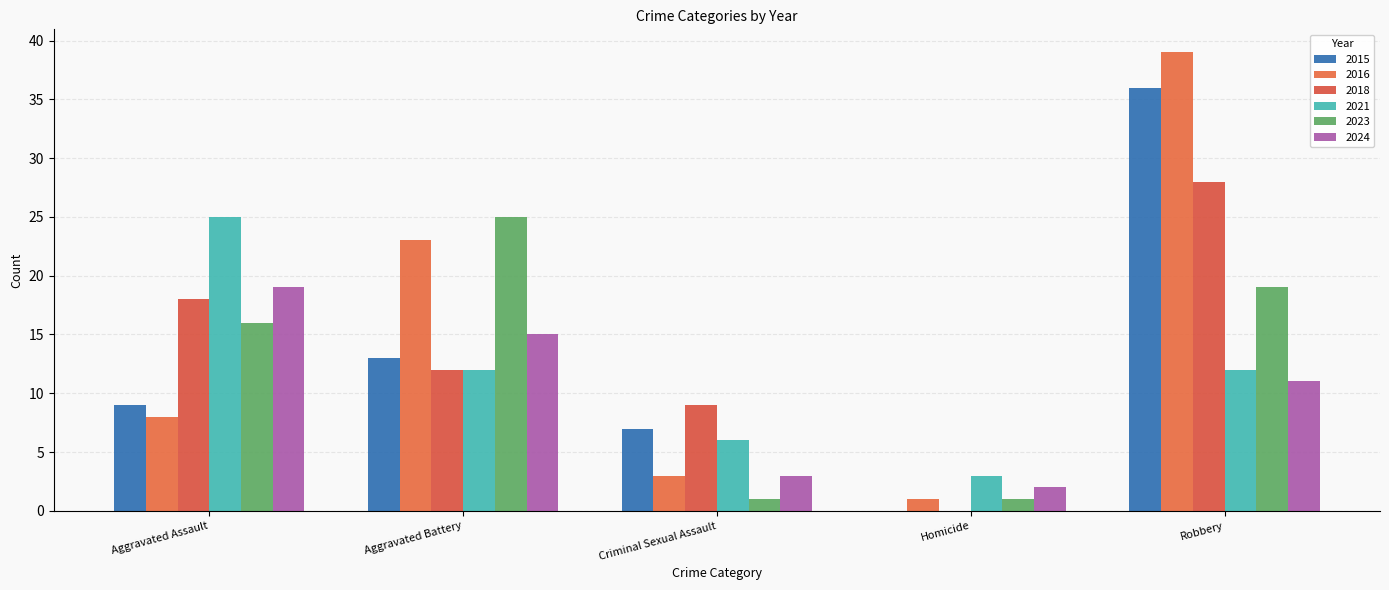

Reading left to right, list all the values displayed in this chart.

2015: Aggravated Assault=9	Aggravated Battery=13	Criminal Sexual Assault=7	Homicide=0	Robbery=36
2016: Aggravated Assault=8	Aggravated Battery=23	Criminal Sexual Assault=3	Homicide=1	Robbery=39
2018: Aggravated Assault=18	Aggravated Battery=12	Criminal Sexual Assault=9	Homicide=0	Robbery=28
2021: Aggravated Assault=25	Aggravated Battery=12	Criminal Sexual Assault=6	Homicide=3	Robbery=12
2023: Aggravated Assault=16	Aggravated Battery=25	Criminal Sexual Assault=1	Homicide=1	Robbery=19
2024: Aggravated Assault=19	Aggravated Battery=15	Criminal Sexual Assault=3	Homicide=2	Robbery=11